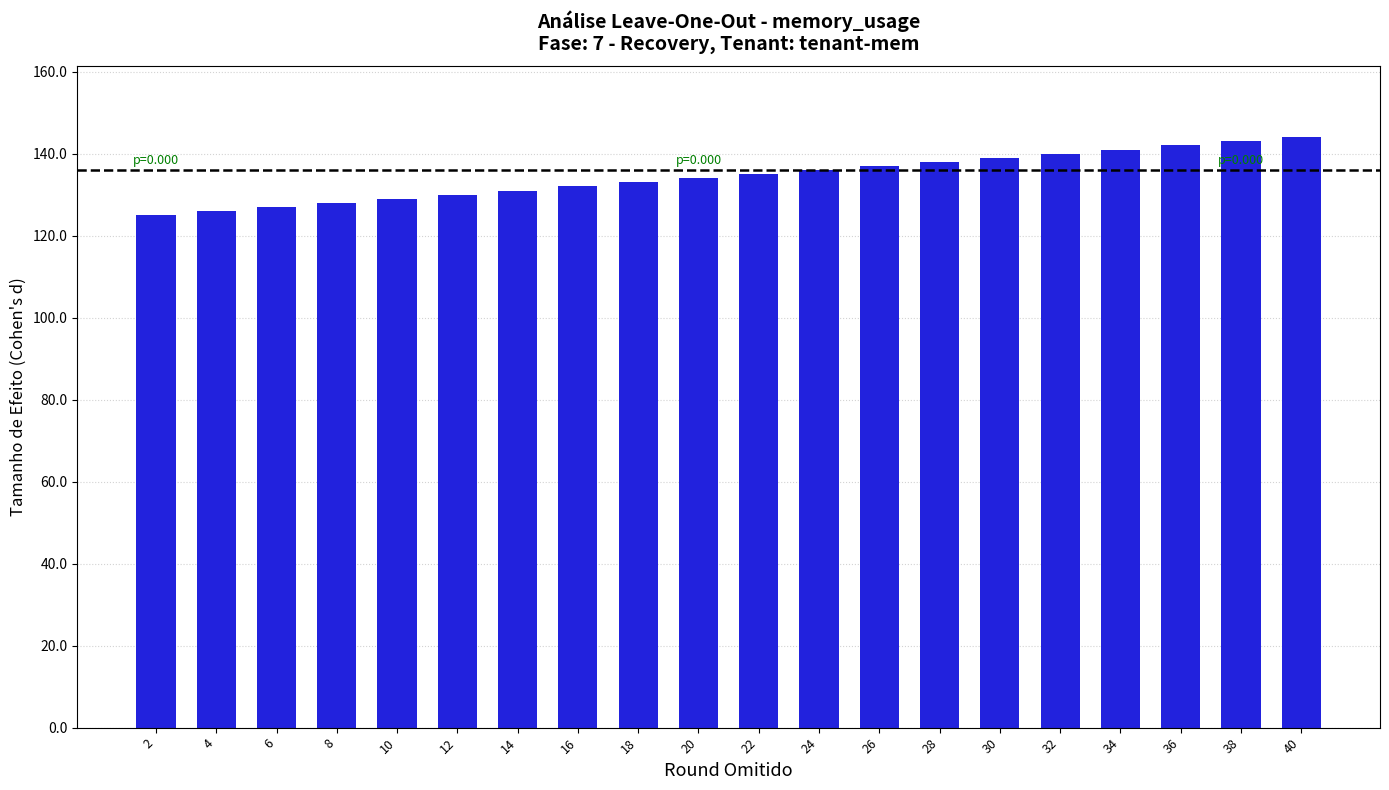

Are the bars grouped side by side (vs. stacked)?

No